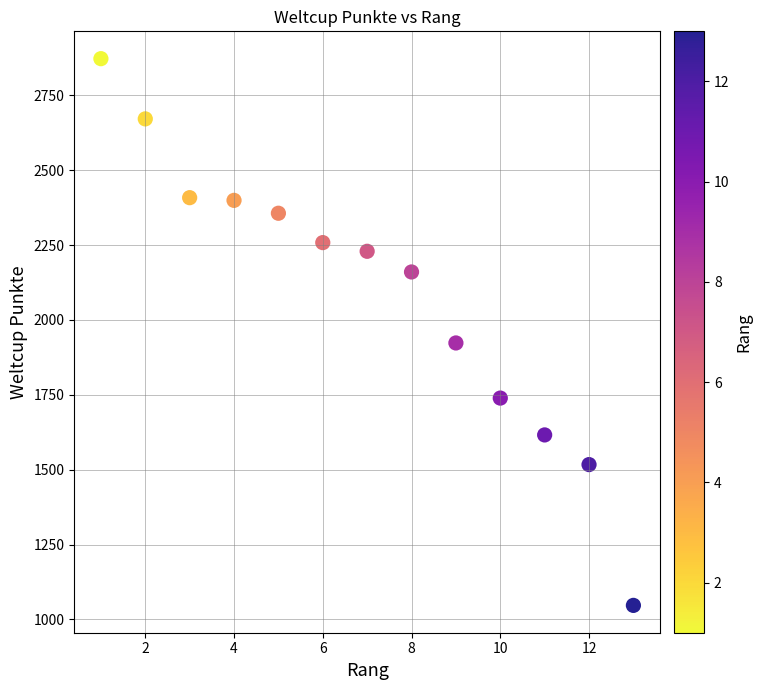

What Y value in the scatter plot is closest to 1959?

1923